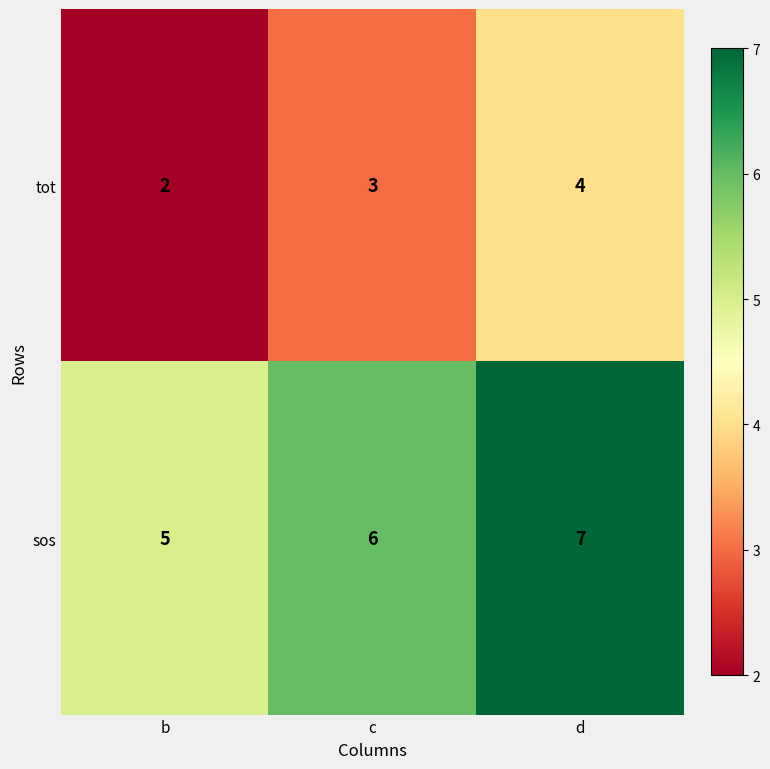

What is the total value across all series at d?

11